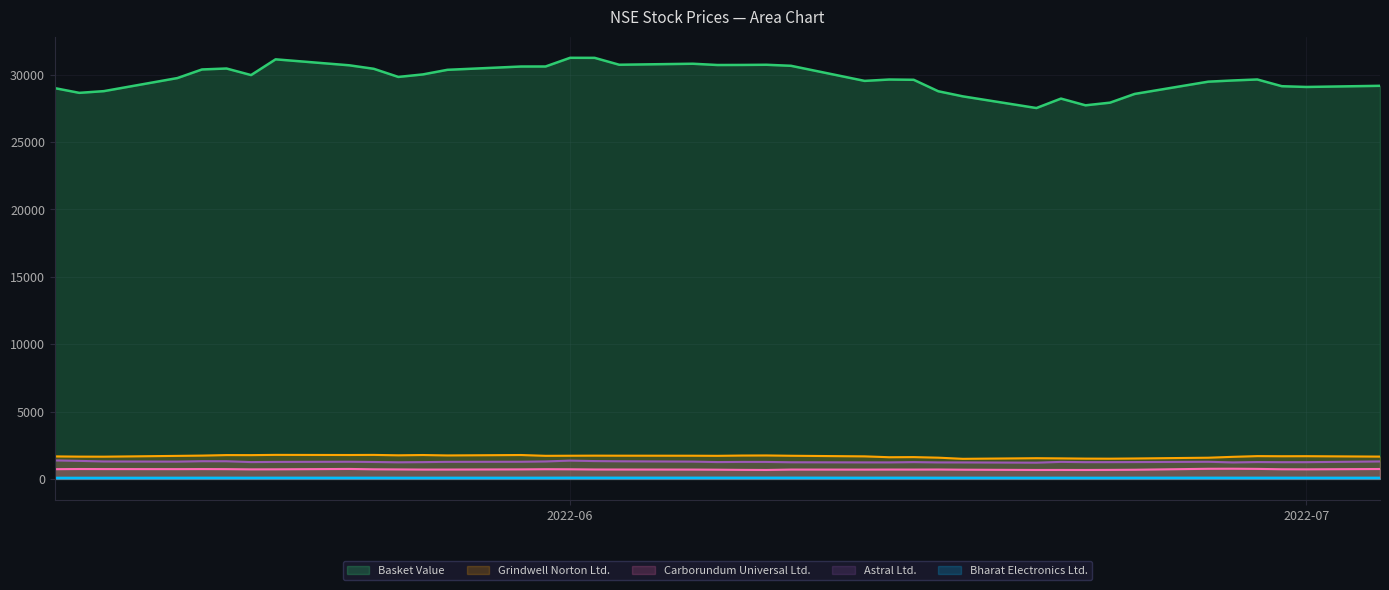

Between 2022-06-22 and 2022-05-23, which is larger?

2022-05-23